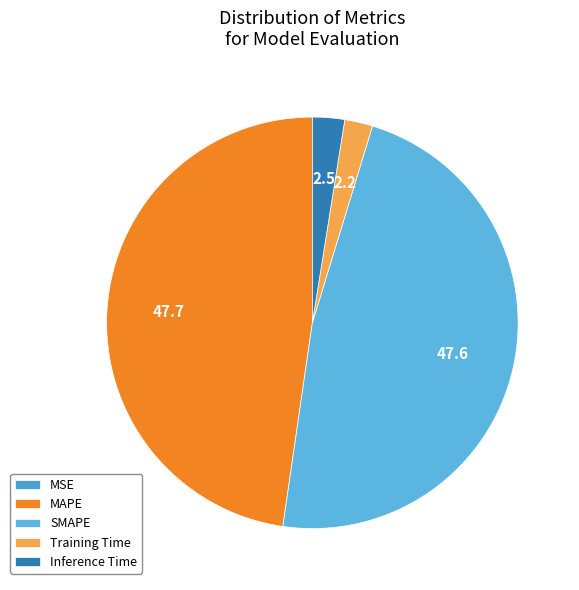

What percentage is the Training Time slice, to the nearest percent?

2%